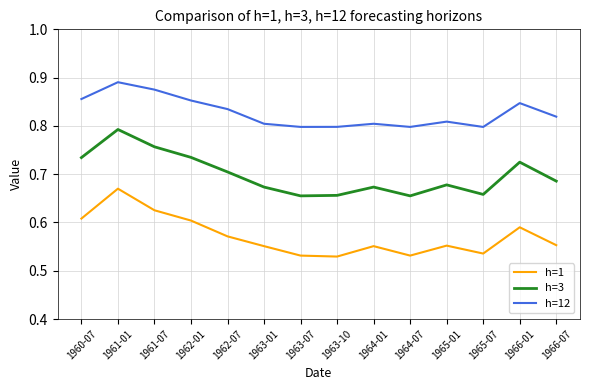

In h=1, how many points are lower than both neighbors (excluding endpoints)?

3